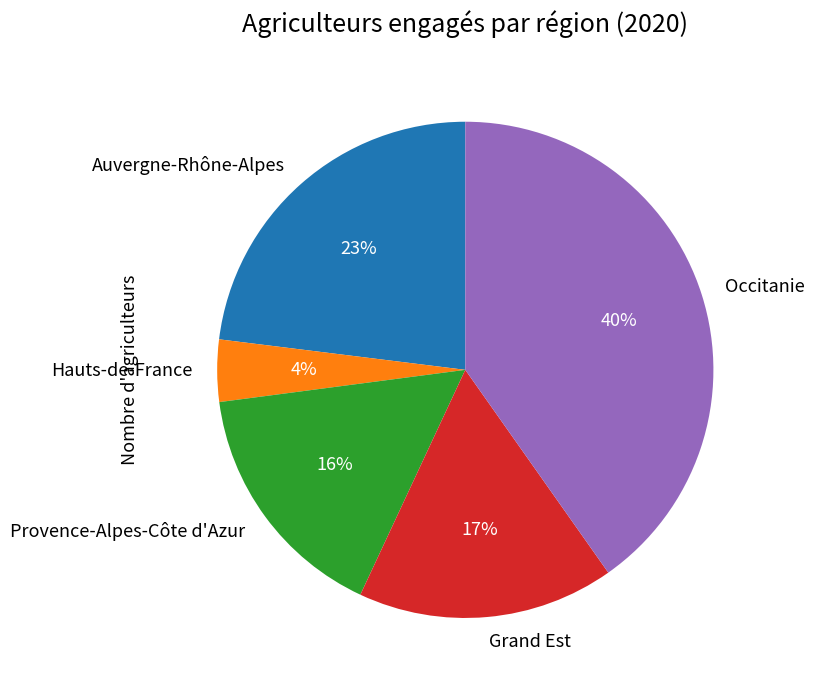

Count the number of slices in the pie.

5